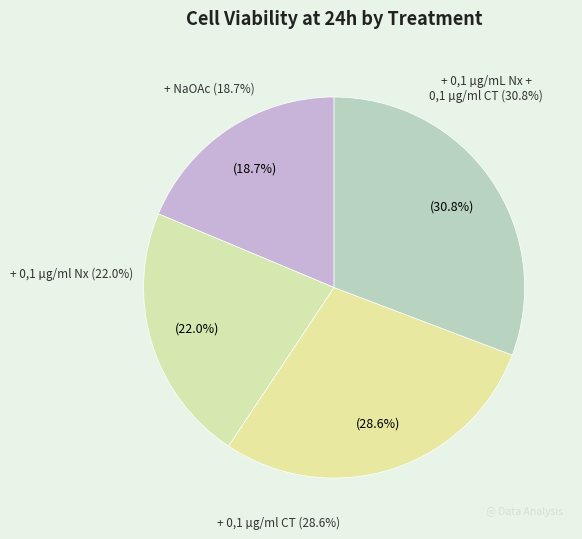

To the nearest percent, what portion does + 0,1 µg/ml CT represent?

29%